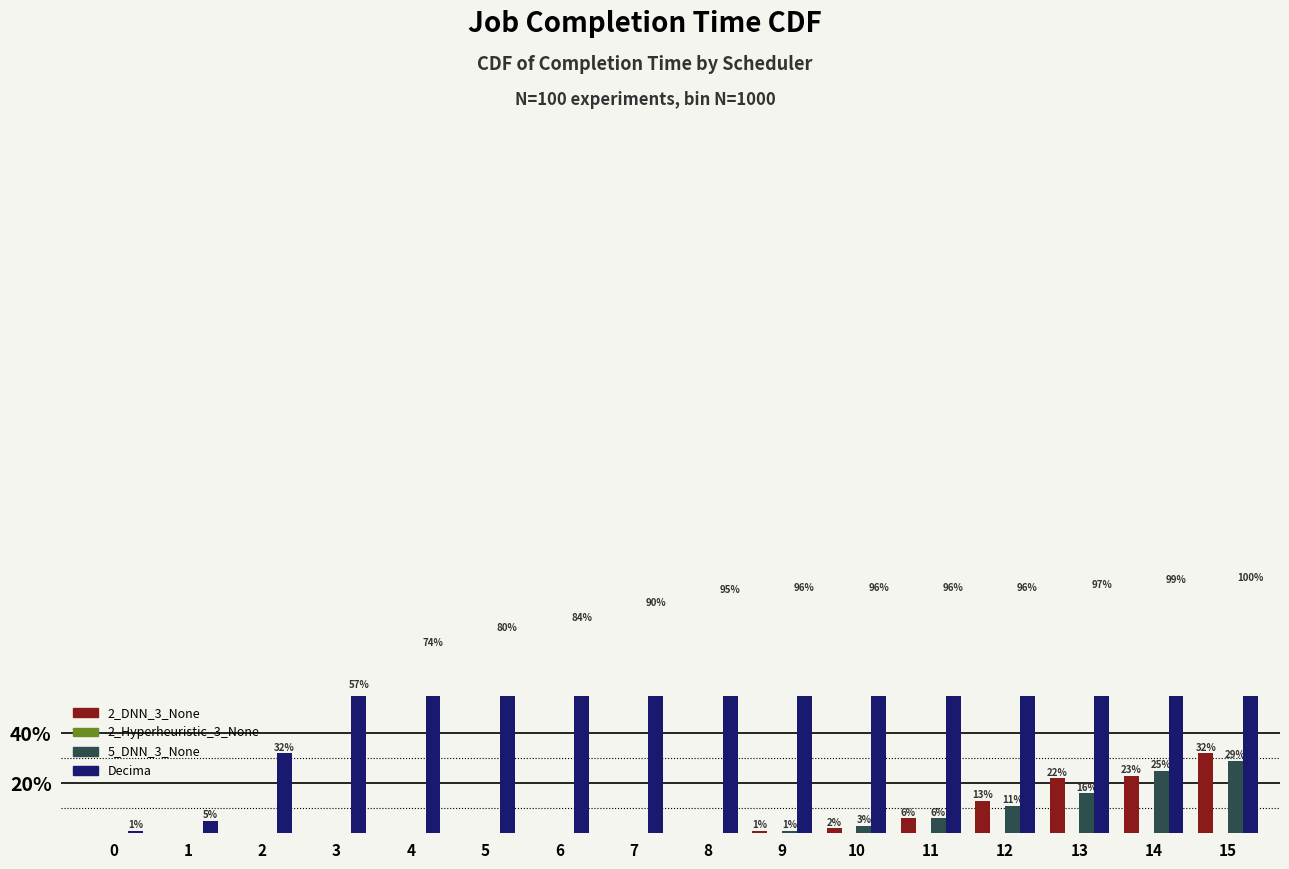

What is the sum of all Decima values?

12.0